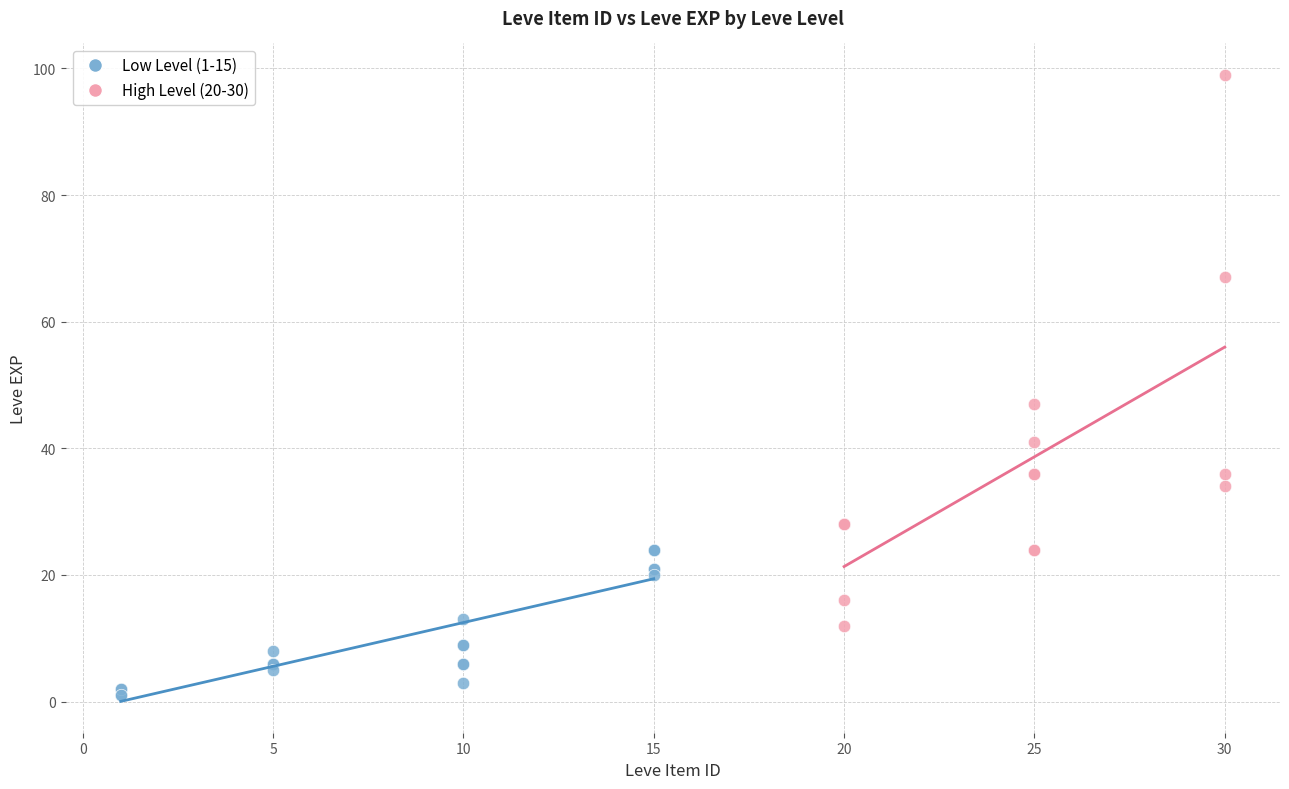

Which series reaches the maximum Y coordinate?

High Level (20-30)